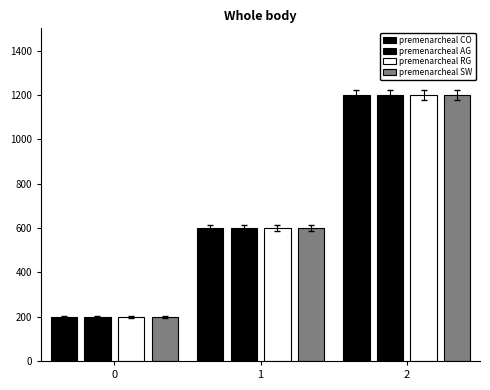

Is the value of premenarcheal AG at 0 greater than the value of premenarcheal SW at 2?

No